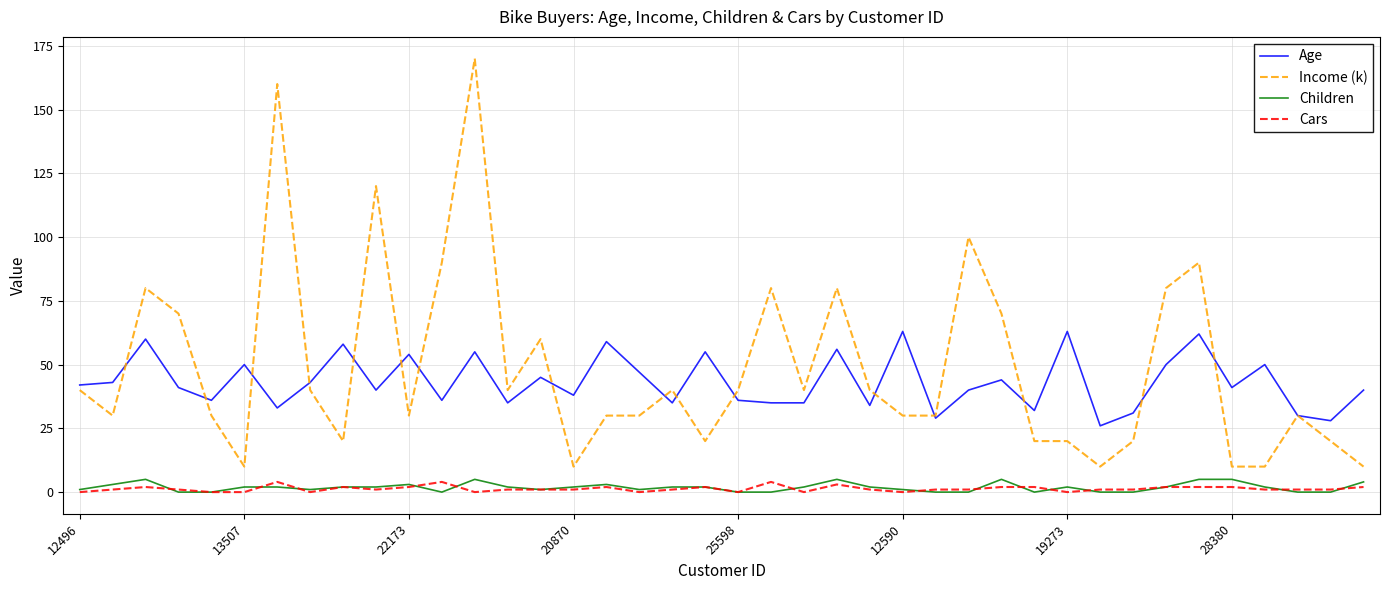

What is the maximum value shown in the chart?

170